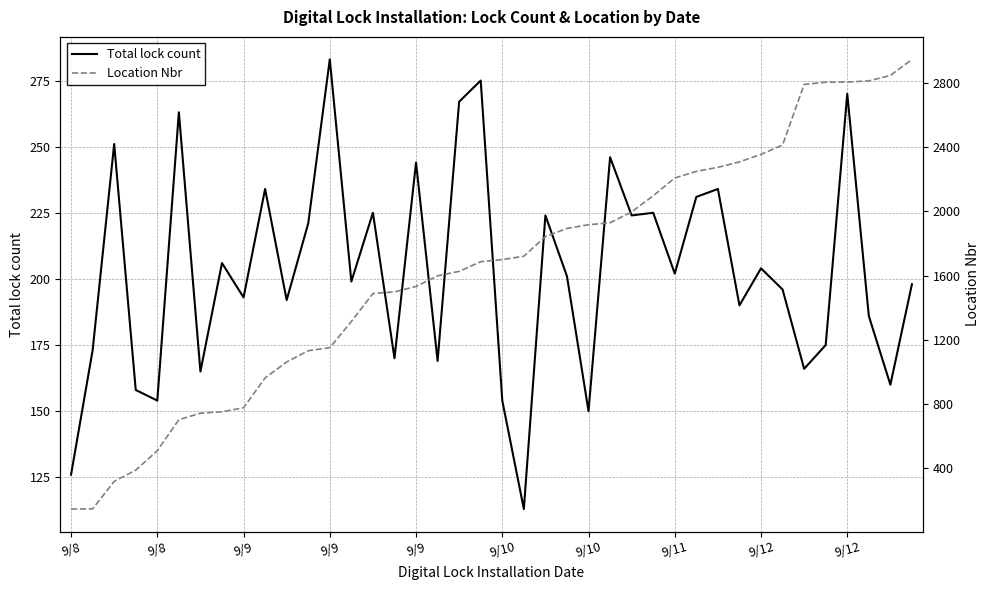

At how many categories does at least one series exceed 2245?

11